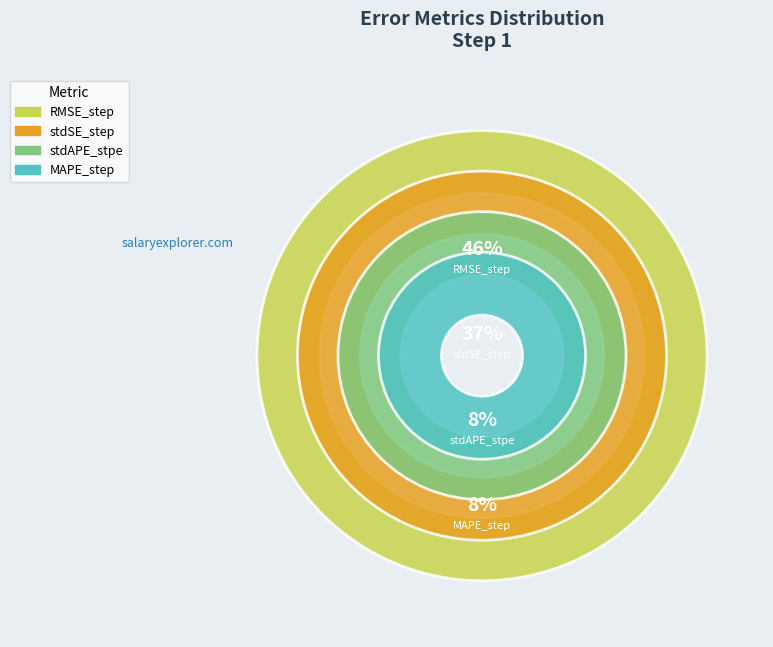

Rank the categories by value from highest to lowest.

RMSE_step, stdSE_step, stdAPE_stpe, MAPE_step